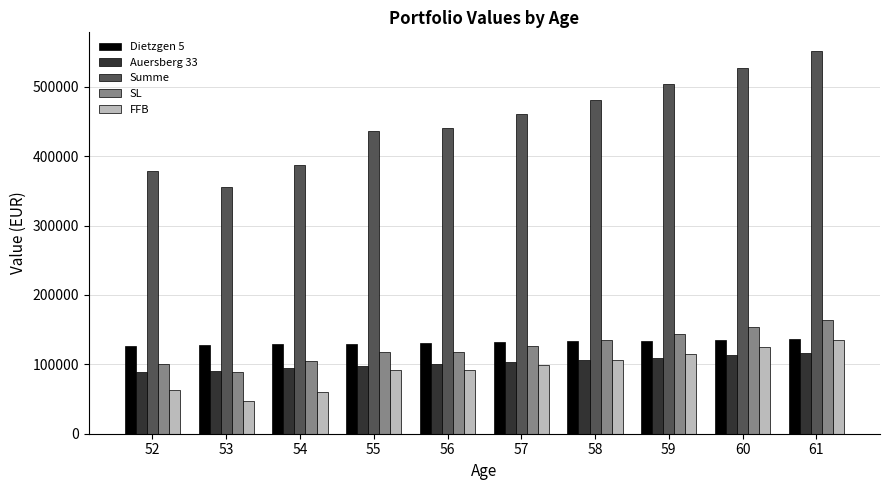

Between 57 and 61, which series saw the biggest shift?

Summe